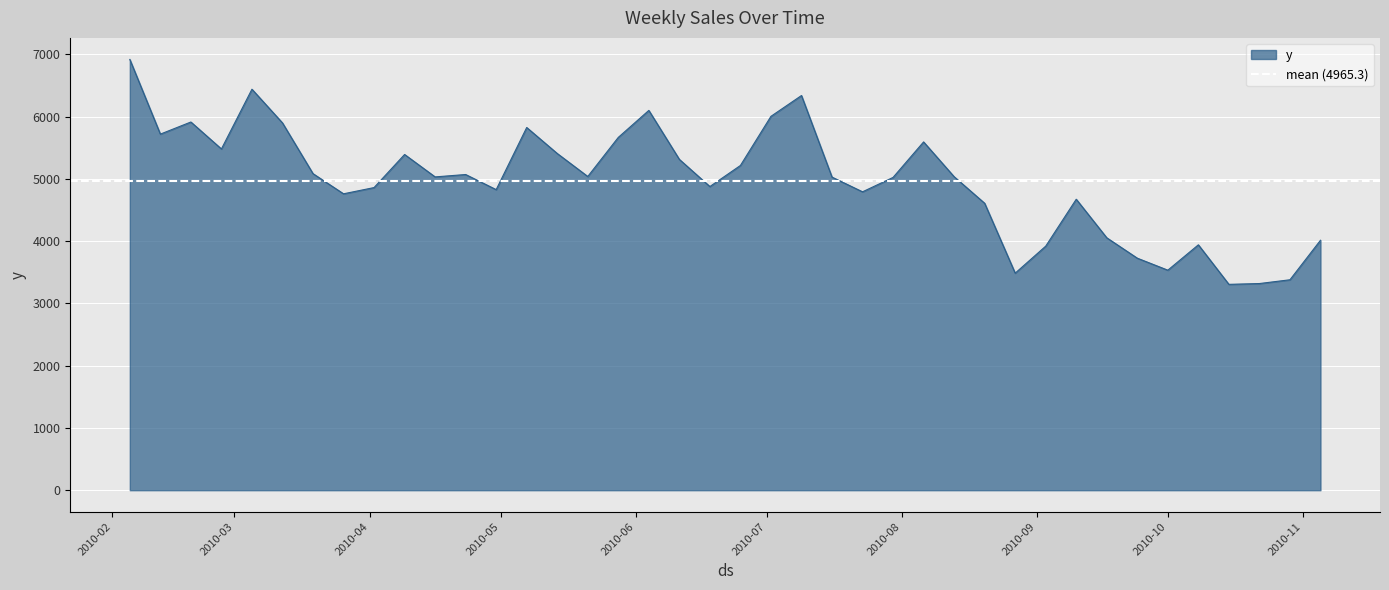

Reading left to right, what are all the values shown in this chart?

6918.2	5718.7	5913.3	5480.6	6439.7	5898.9	5084.0	4760.3	4860.3	5391.8	5031.7	5070.0	4827.3	5825.0	5407.7	5038.3	5666.1	6099.5	5313.0	4876.9	5215.1	6004.4	6338.6	5028.4	4792.3	5023.5	5593.5	5035.0	4608.1	3485.9	3919.5	4672.9	4053.7	3726.3	3533.7	3940.8	3306.1	3319.1	3379.6	4014.2